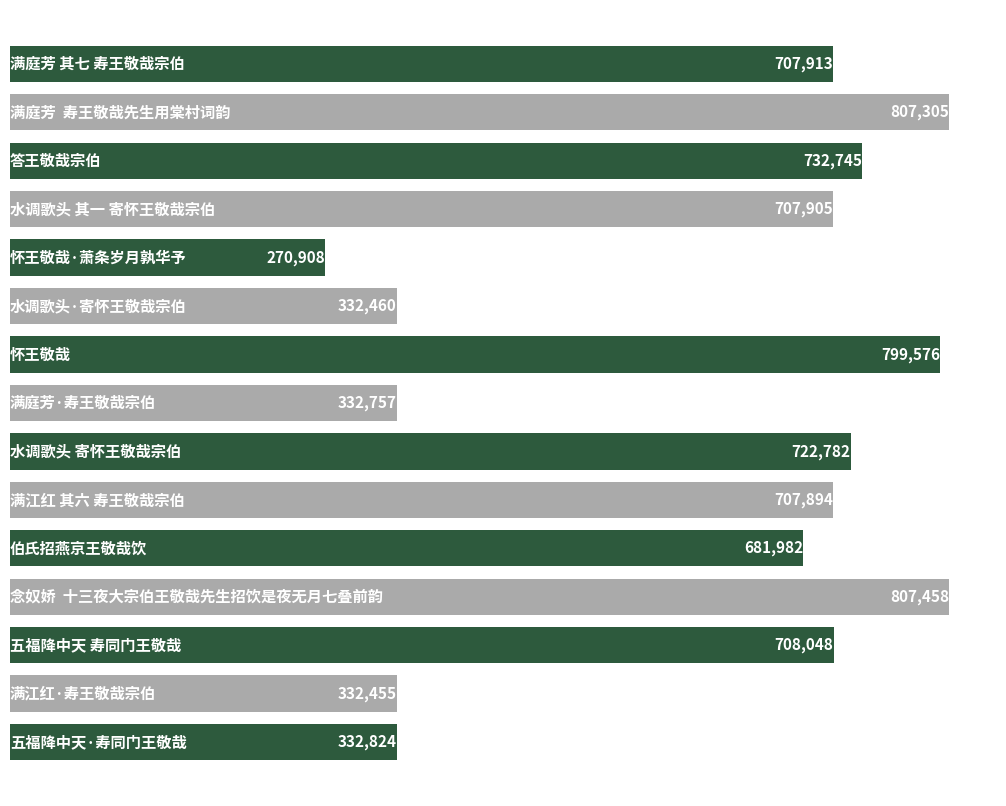

What is the difference between the second highest and minimum values?

536397